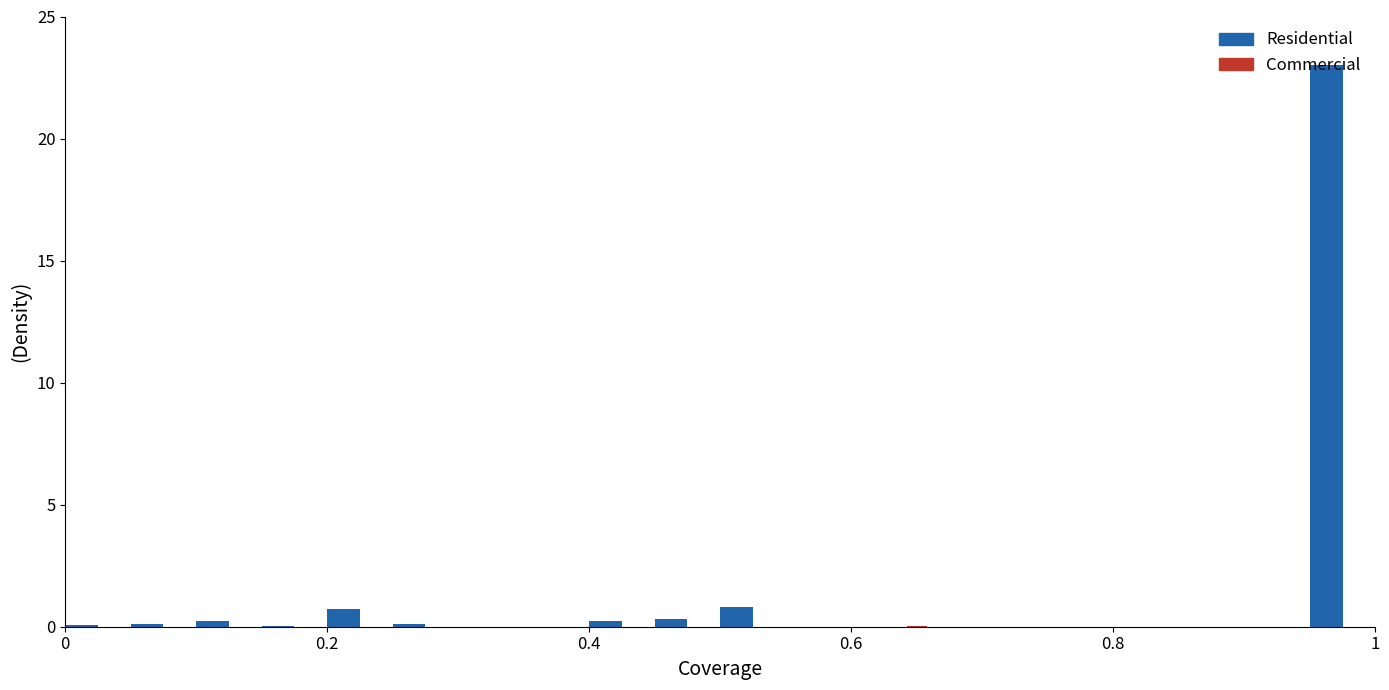

Which series has the largest total across all categories?

Residential